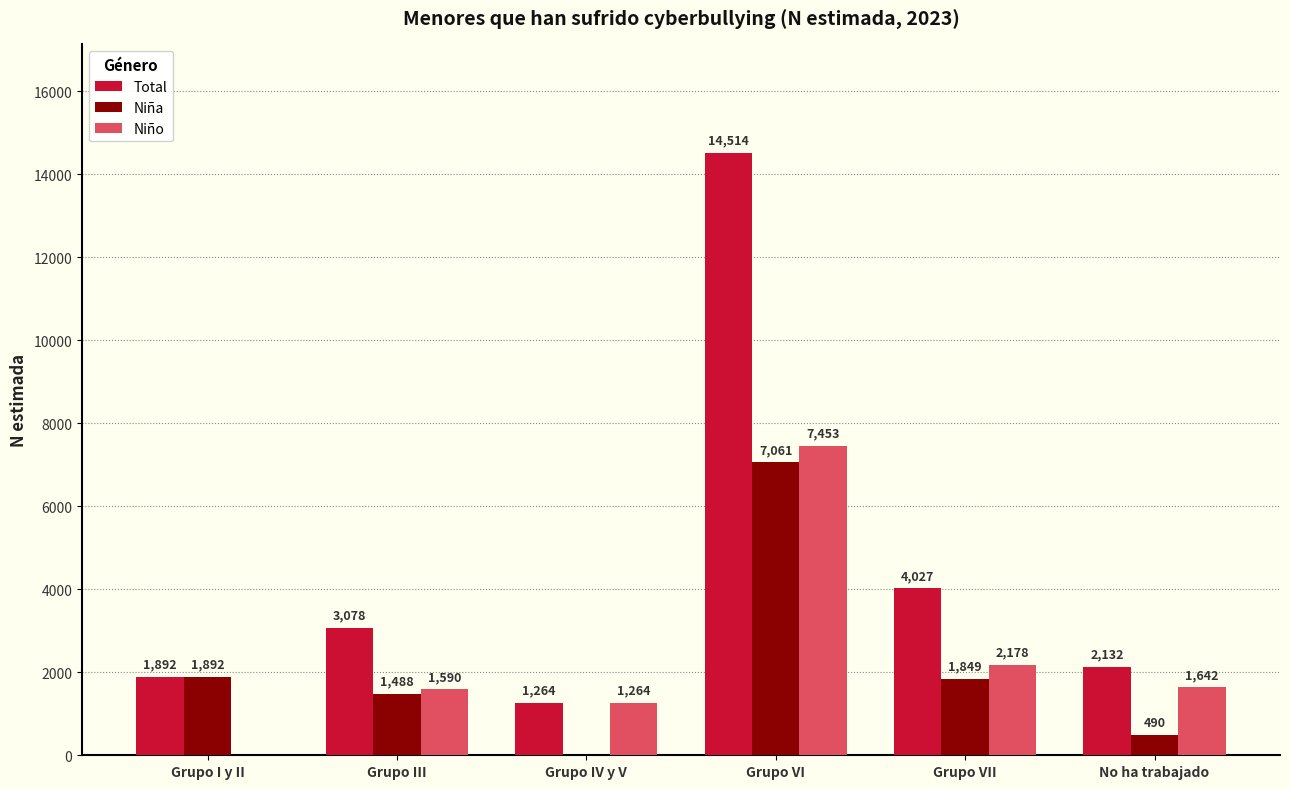

At which category does the chart reach its peak across all series?

Grupo VI